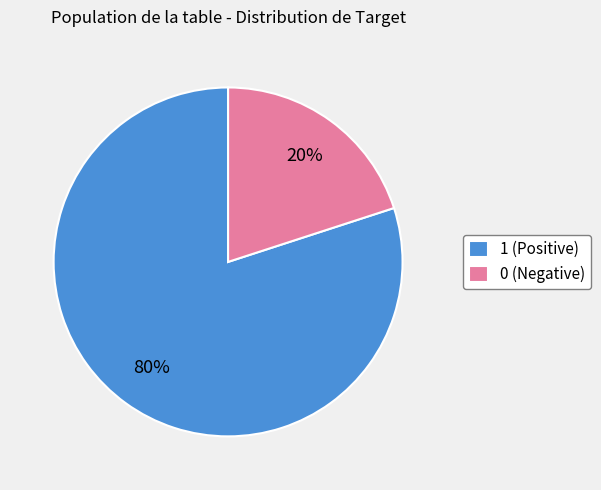

To the nearest percent, what is the difference between the largest and smallest slice percentages?

60%